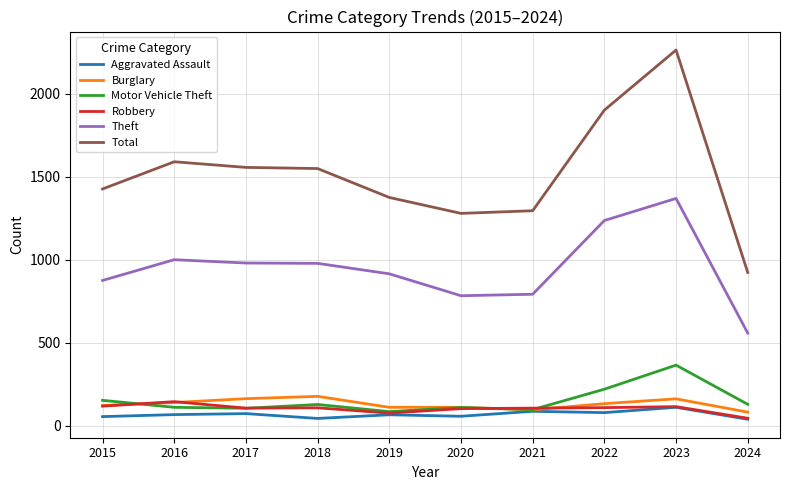

At how many categories does at least one series exceed 694?

10